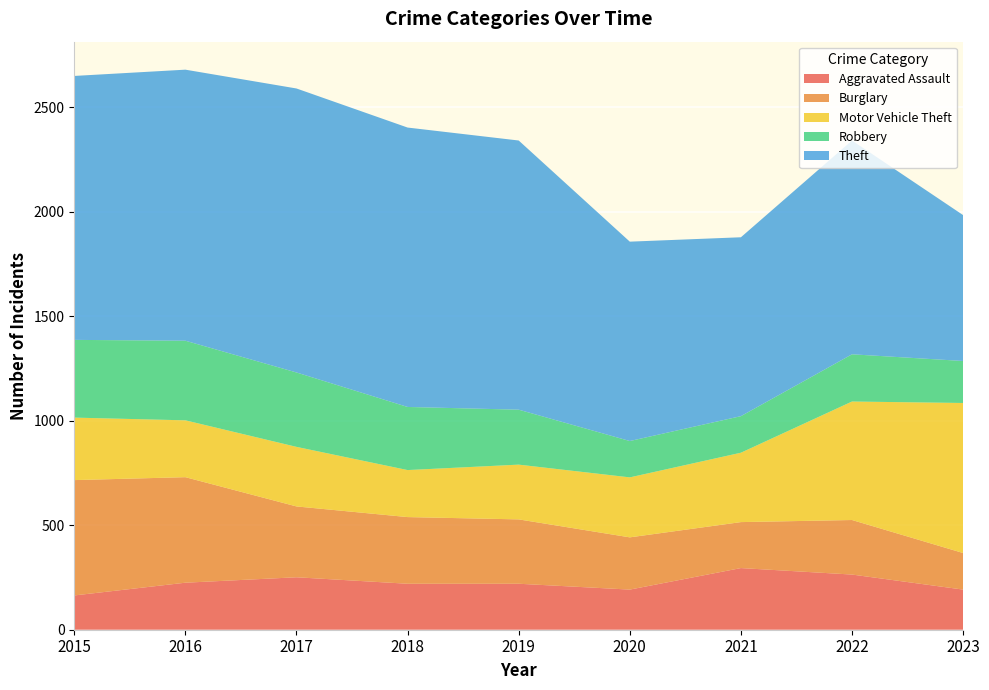

Reading left to right, what are all the values shown in this chart?

Aggravated Assault: 164	225	251	220	220	192	295	264	192
Burglary: 552	505	339	319	308	250	220	261	175
Motor Vehicle Theft: 299	272	285	225	262	287	332	567	718
Robbery: 372	381	356	302	263	174	175	226	201
Theft: 1263	1297	1359	1337	1288	954	856	1023	698